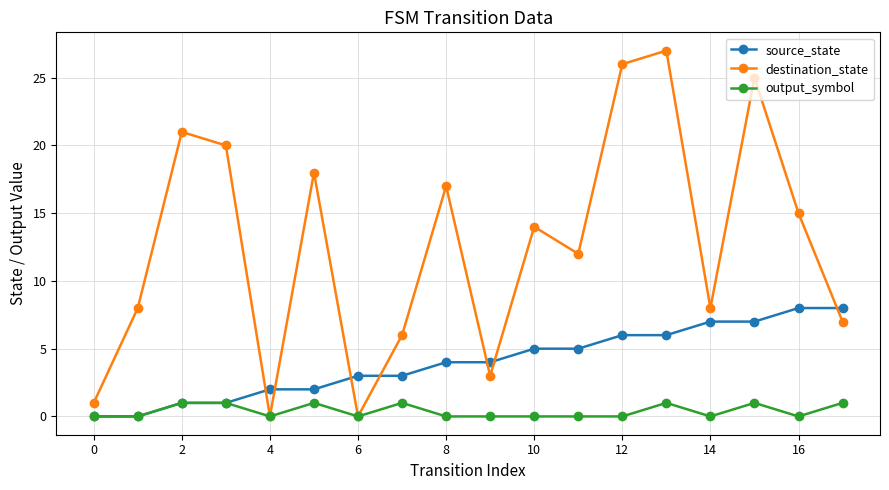

Is this an area chart (filled region under the line)?

No